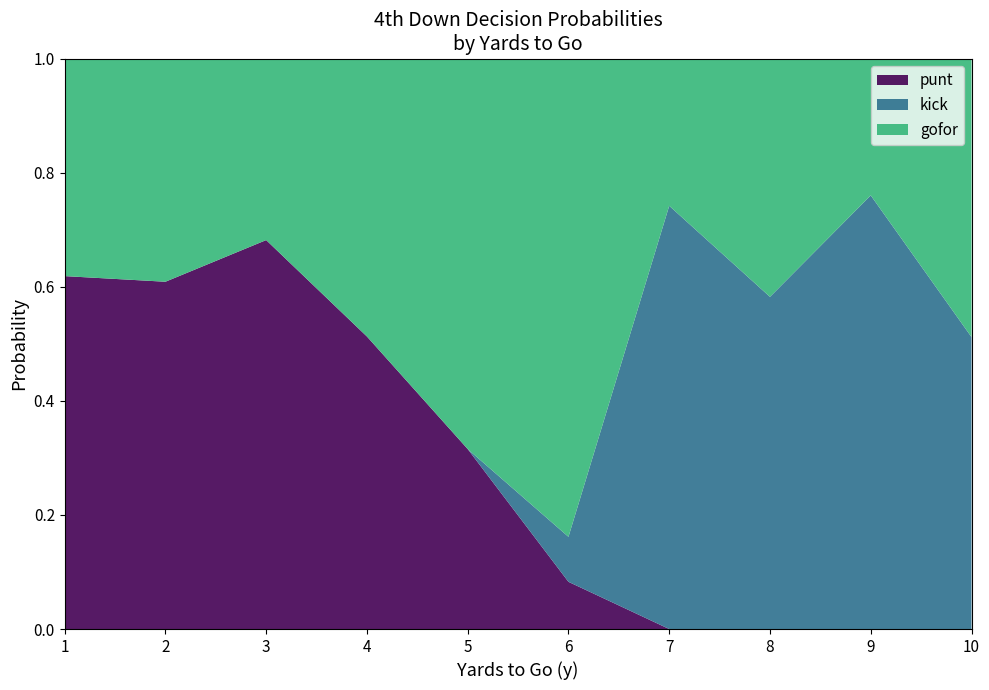

True or false: punt has a value of 0.2 at 8.

False